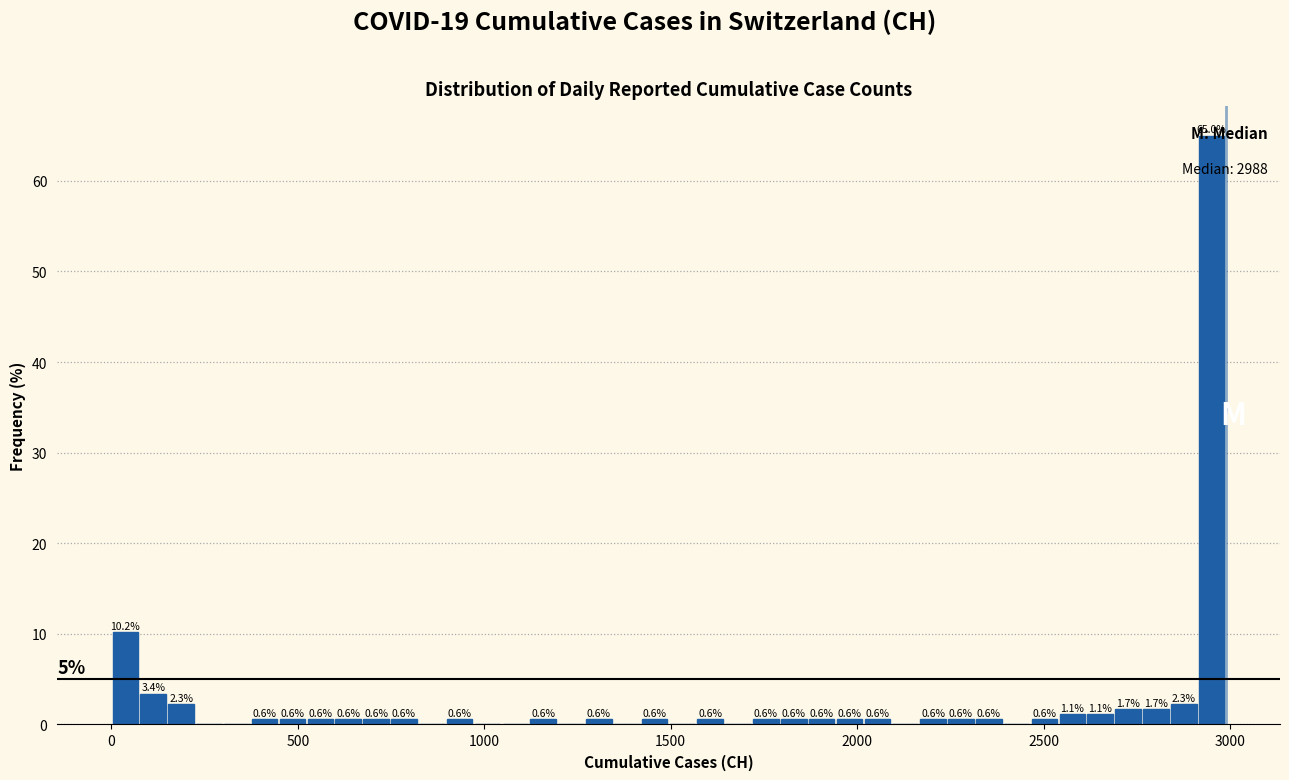

Read against the x-axis, roughly where is the centre of the tallest bar?

2950